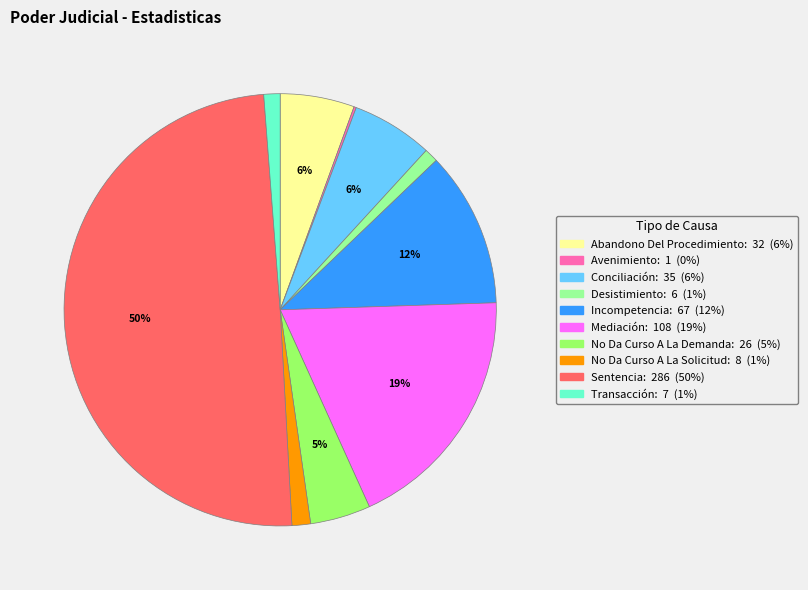

Is Incompetencia the majority of the pie?

No